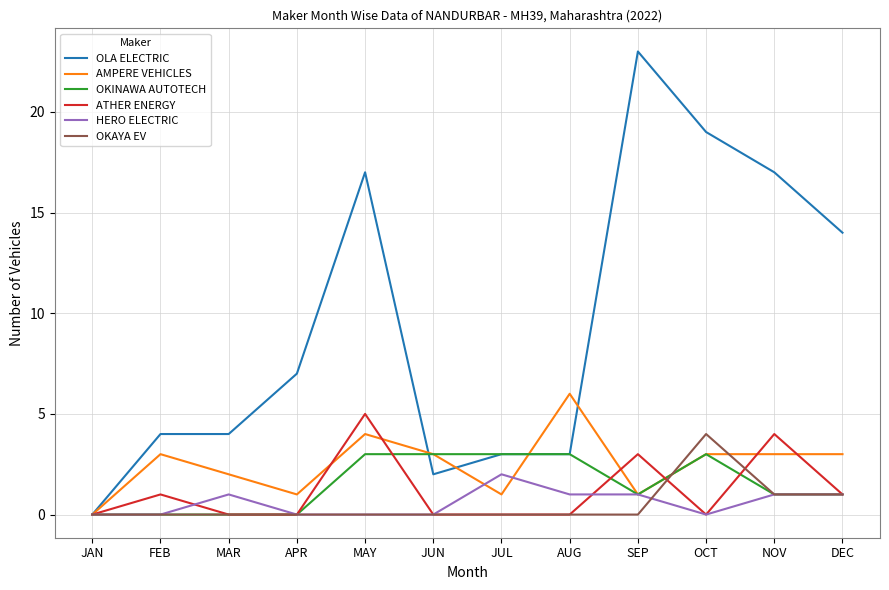

How many categories are shown in the chart?

12